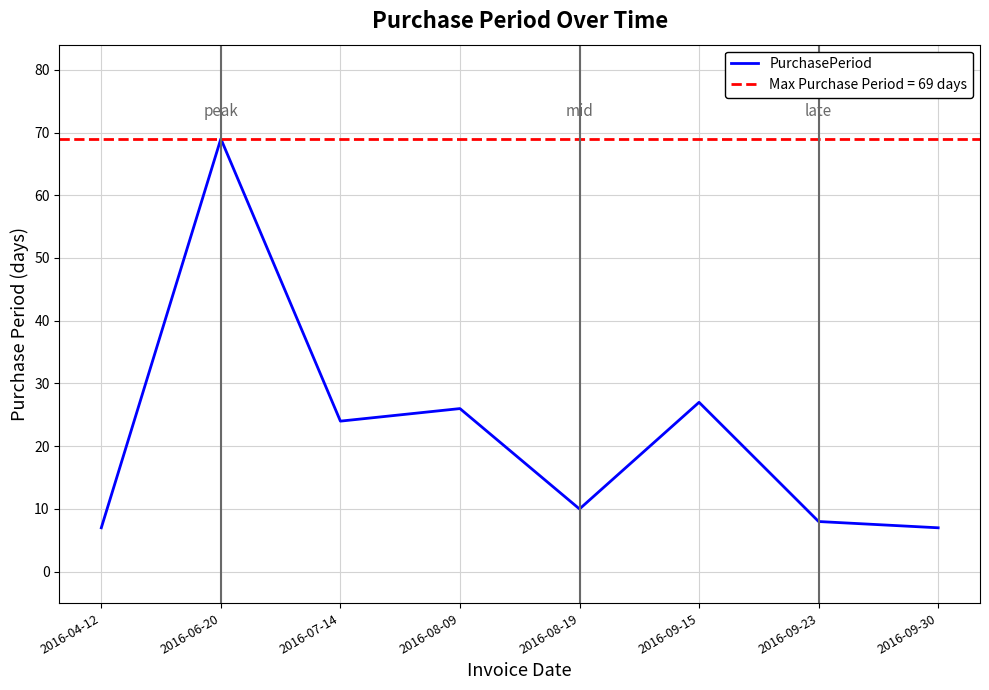

How many series are shown in this chart?

1